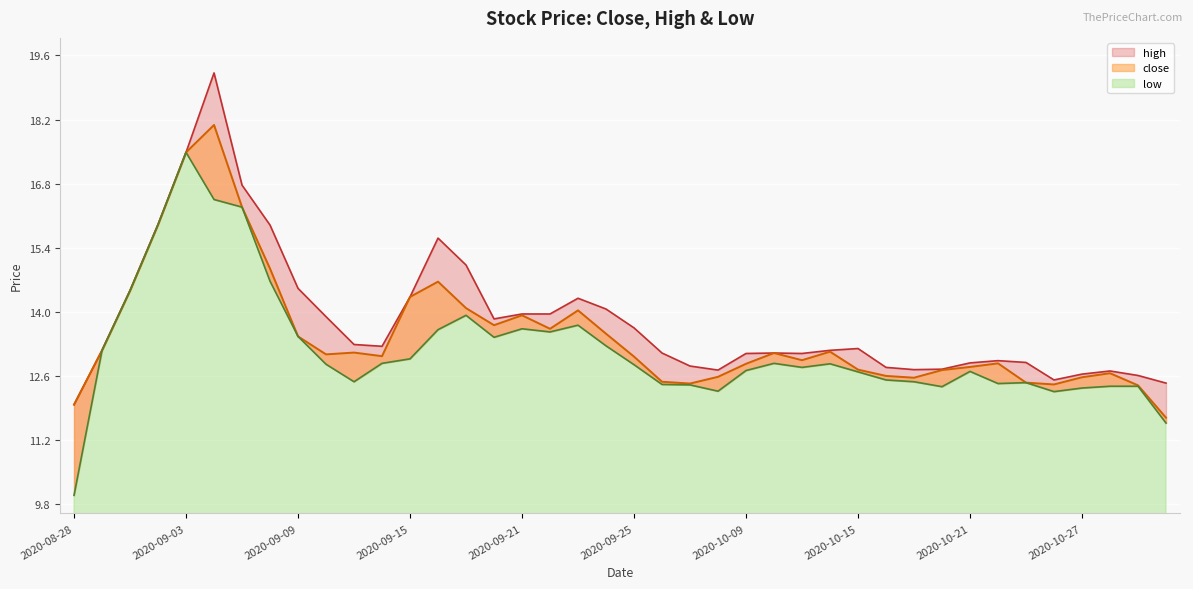

Is it true that high equals 7.1 at 2020-09-01?

False